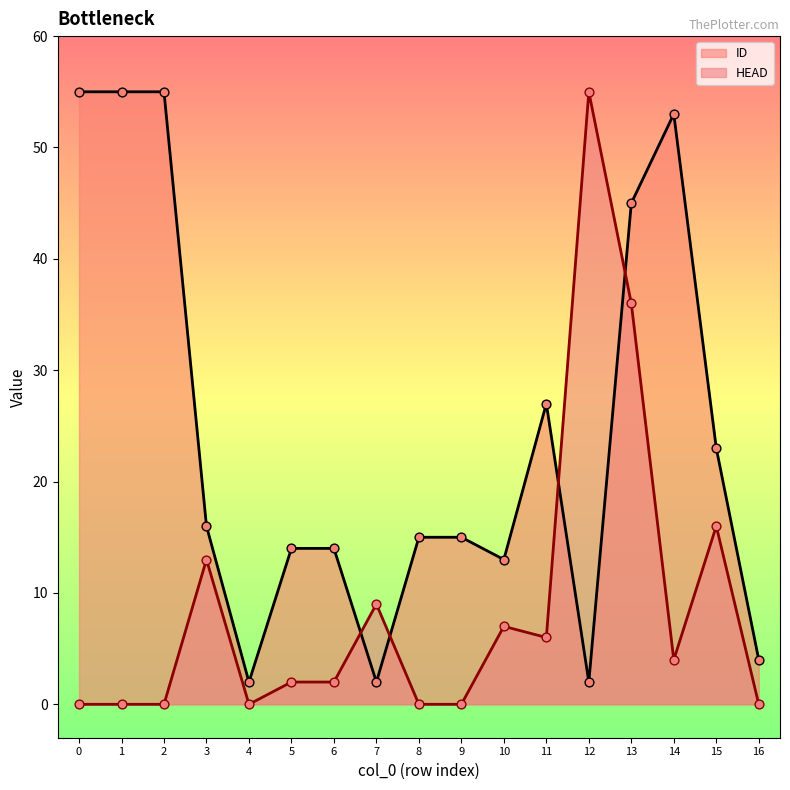

What is the total value across all series at 15?

39